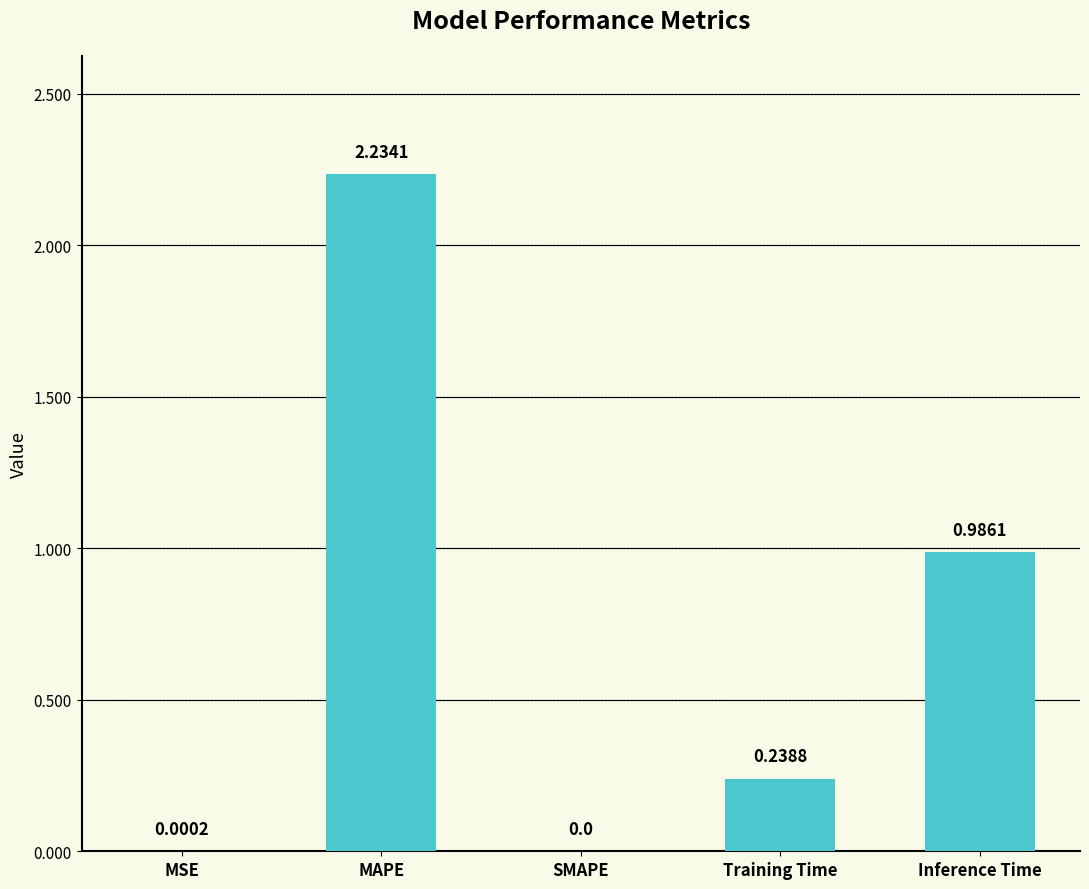

At which category does the chart reach its peak across all series?

MAPE